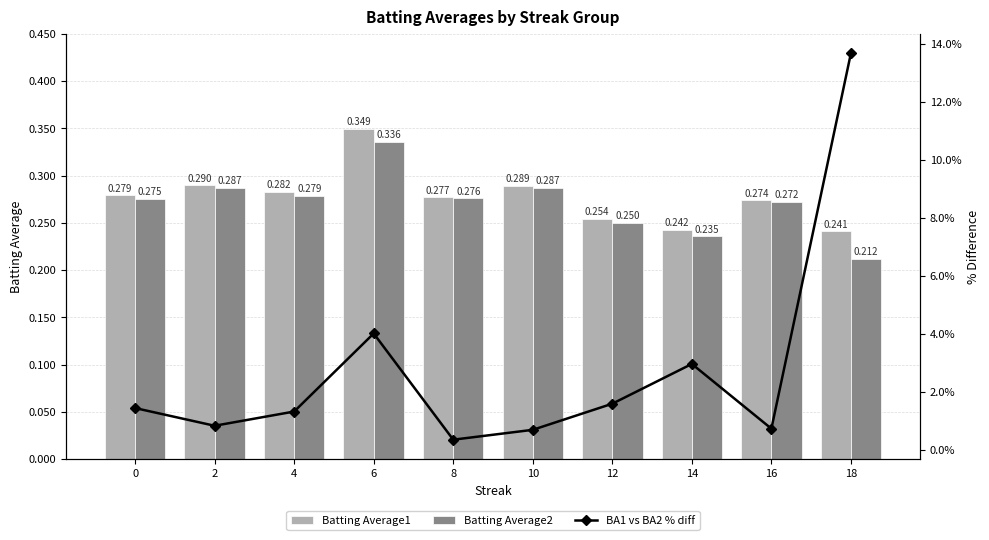

The value of Batting Average2 at 14 is 0.1. True or false?

False